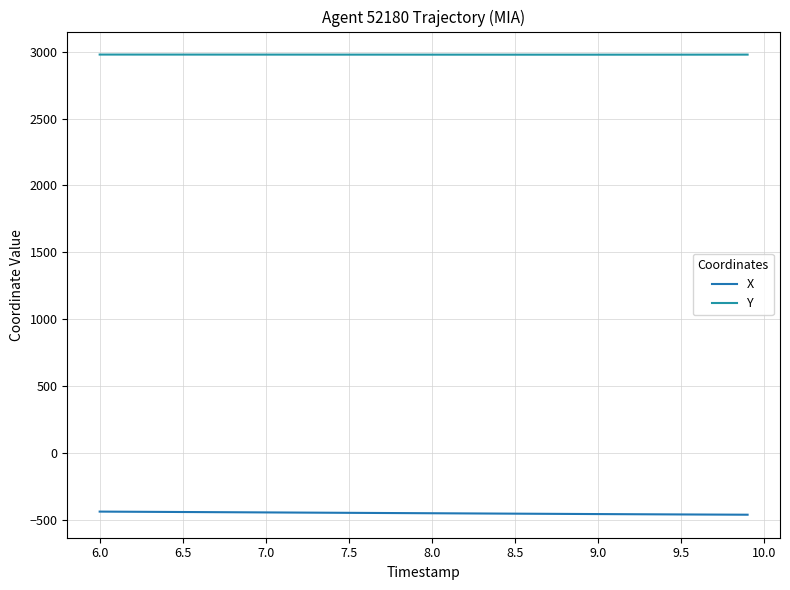

How many lines are shown in the chart?

2